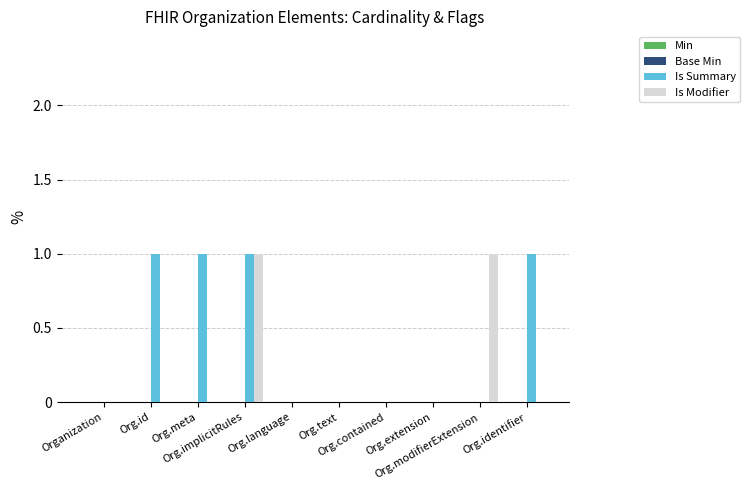

Which series has the largest total across all categories?

Is Summary